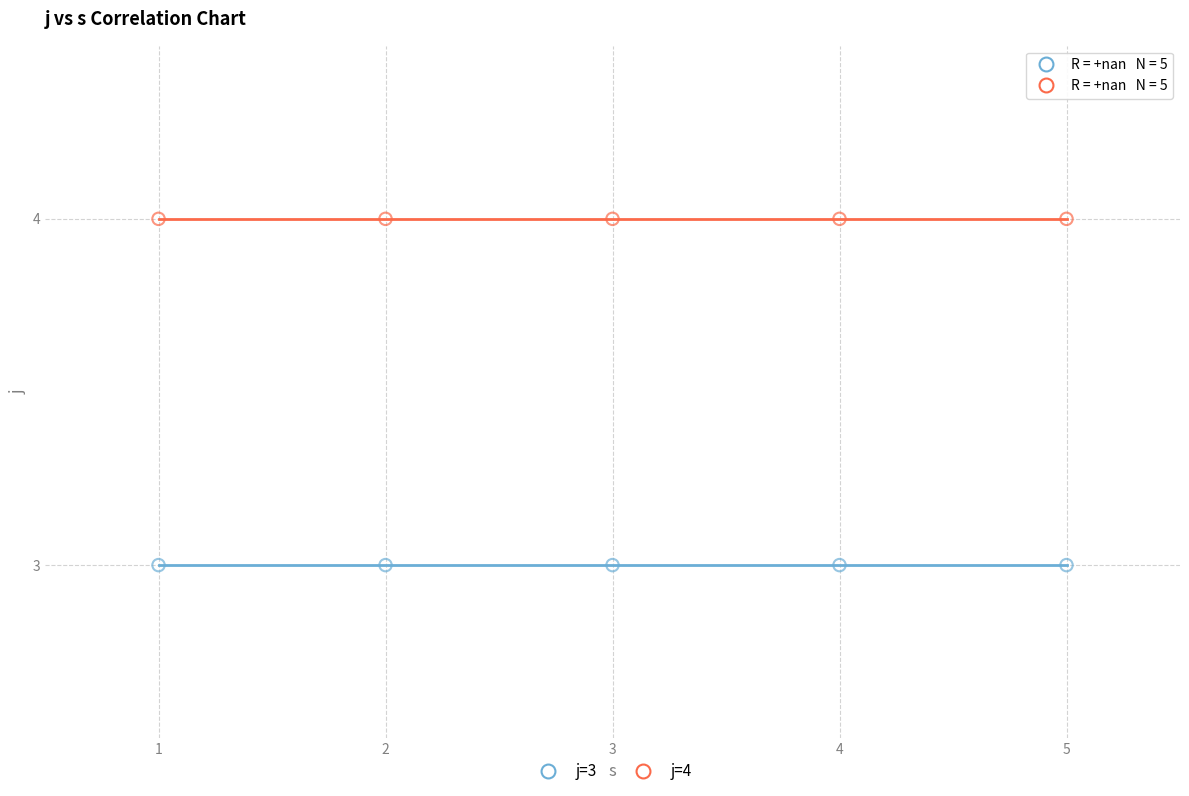

Across all data points, what is the average Y value?

4